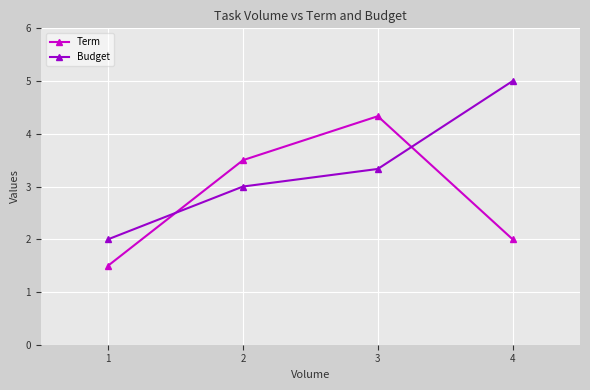

Is it true that Term equals 2.5 at 1?

False